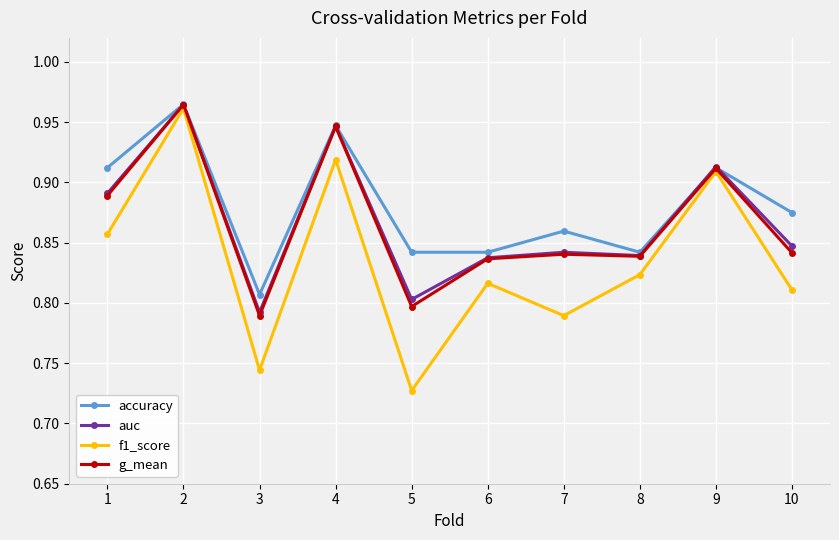

What are all the series names shown in the legend?

accuracy, auc, f1_score, g_mean